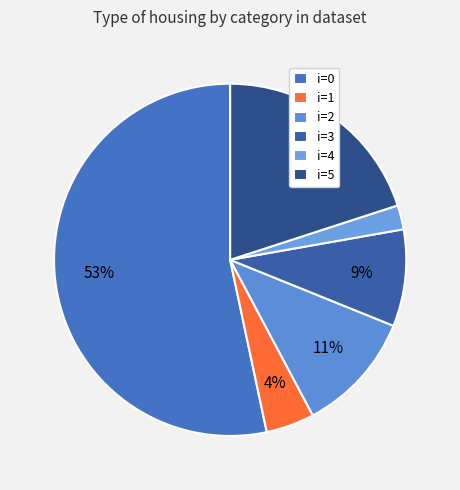

Is there a majority slice in this chart?

Yes